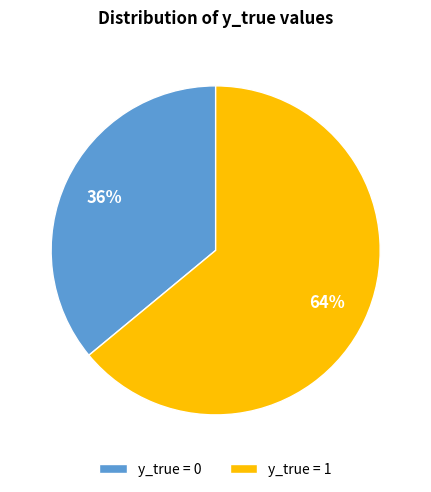

Which slice is the largest?

y_true = 1